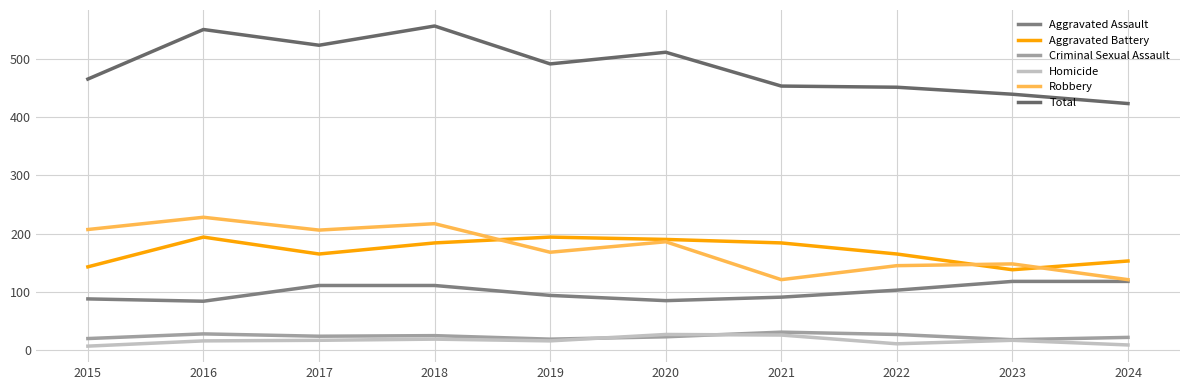

What is the difference between the Aggravated Assault values at 2016 and 2021?

7